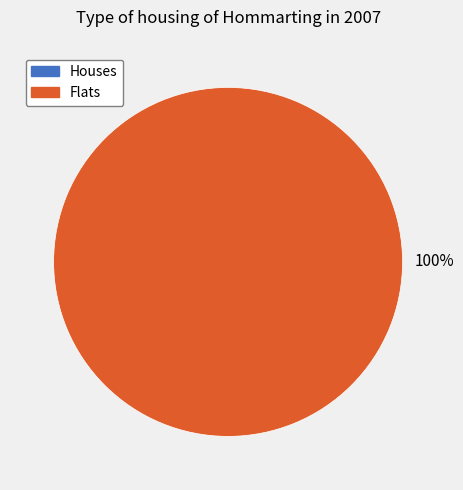

Which has a higher value, 0 or 1?

1